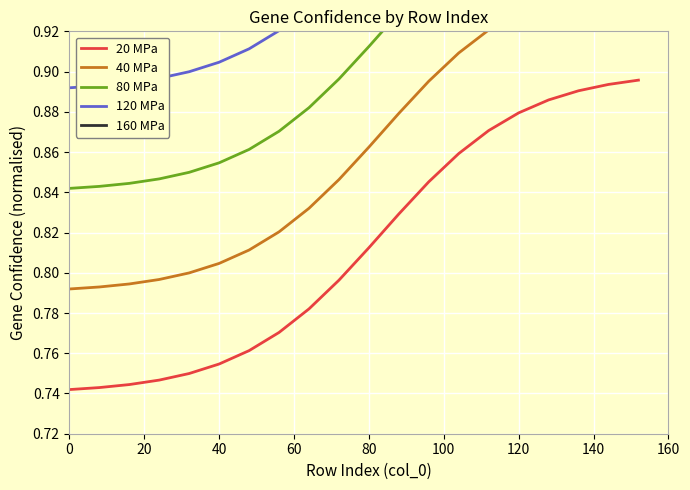

What is the spread (max minus min) of values at 20?

0.2